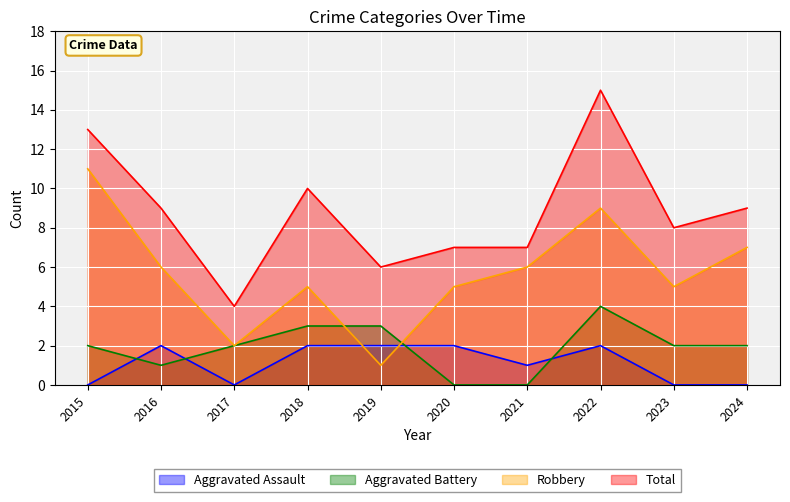

How many data points does each series have?

10